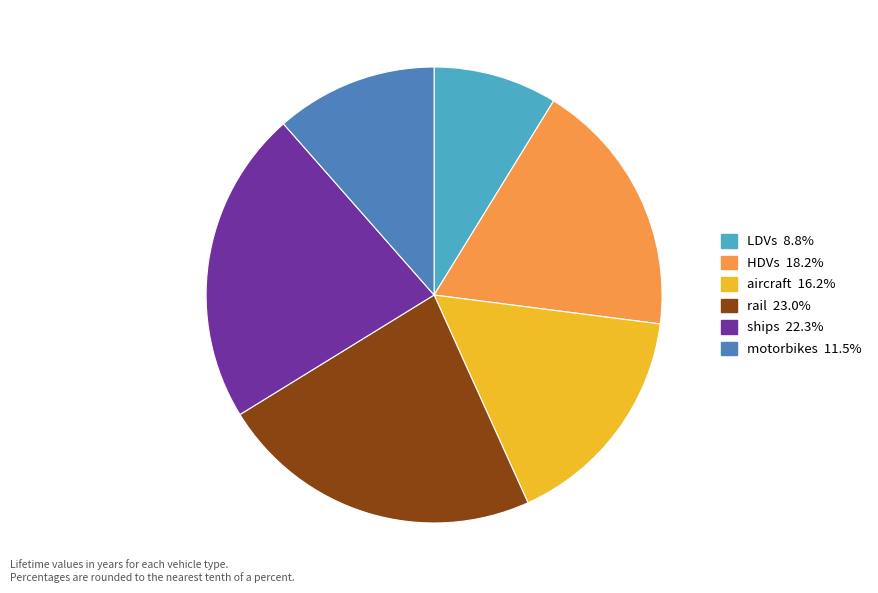

True or false: aircraft accounts for 16% of the total.

True